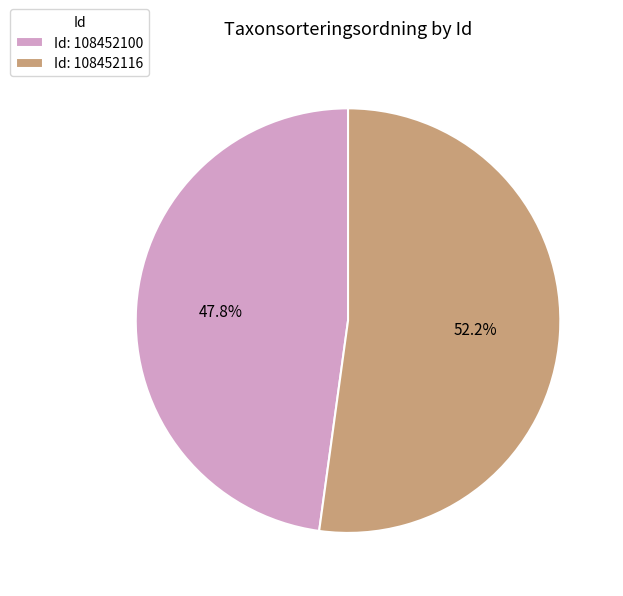

To the nearest percent, what is the average slice percentage?

50%